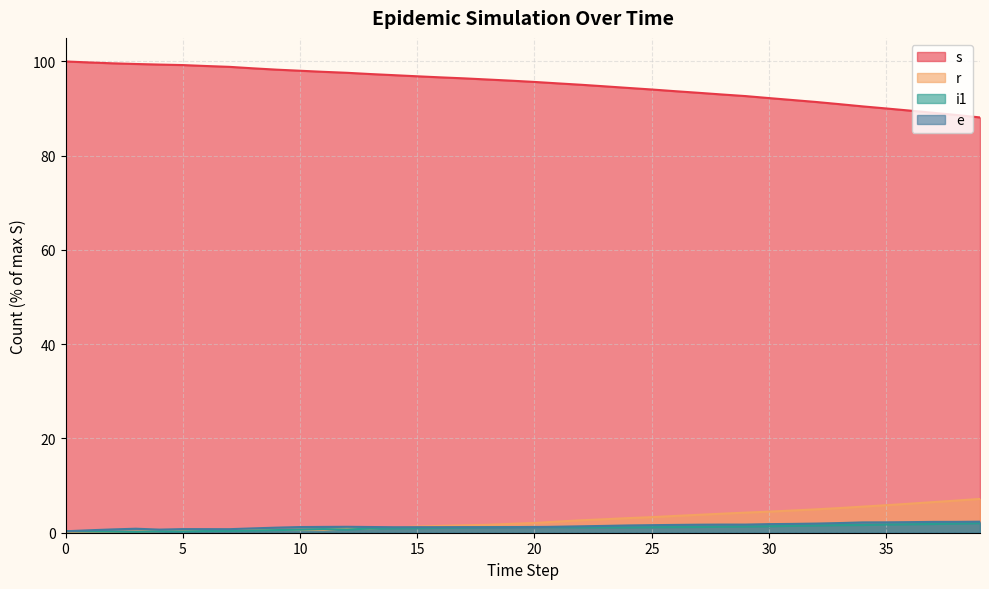

Where is the first local maximum for i1?

4